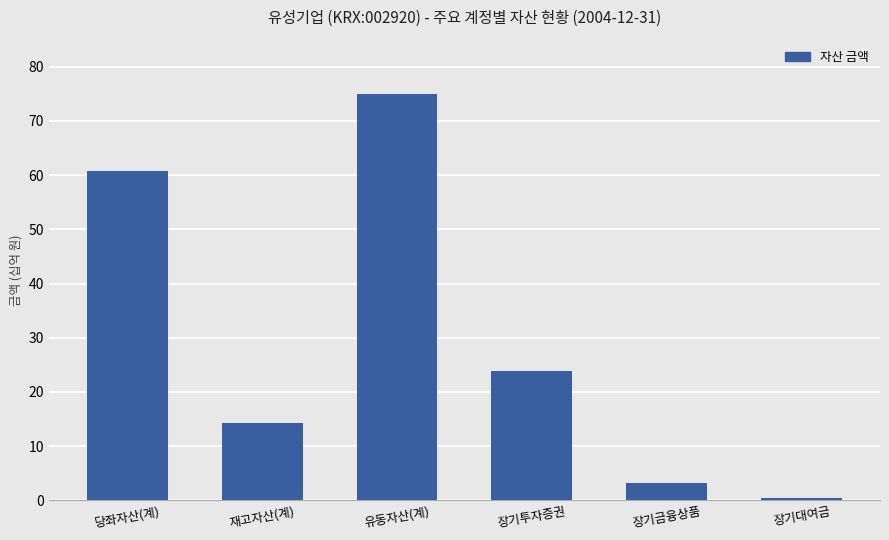

Does the chart contain any negative values?

No